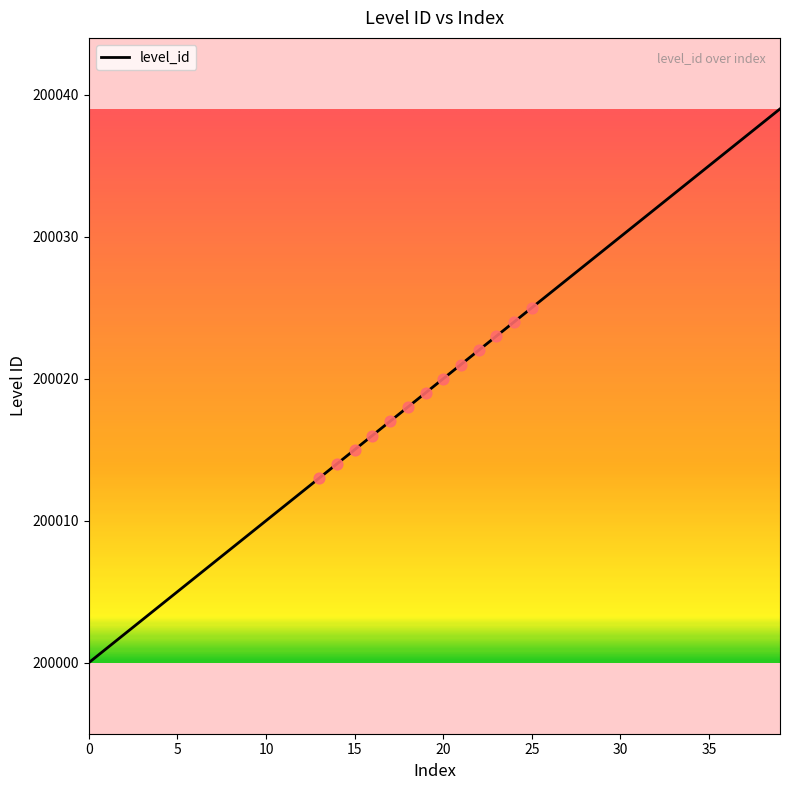

What is the difference between the maximum and minimum values?

39